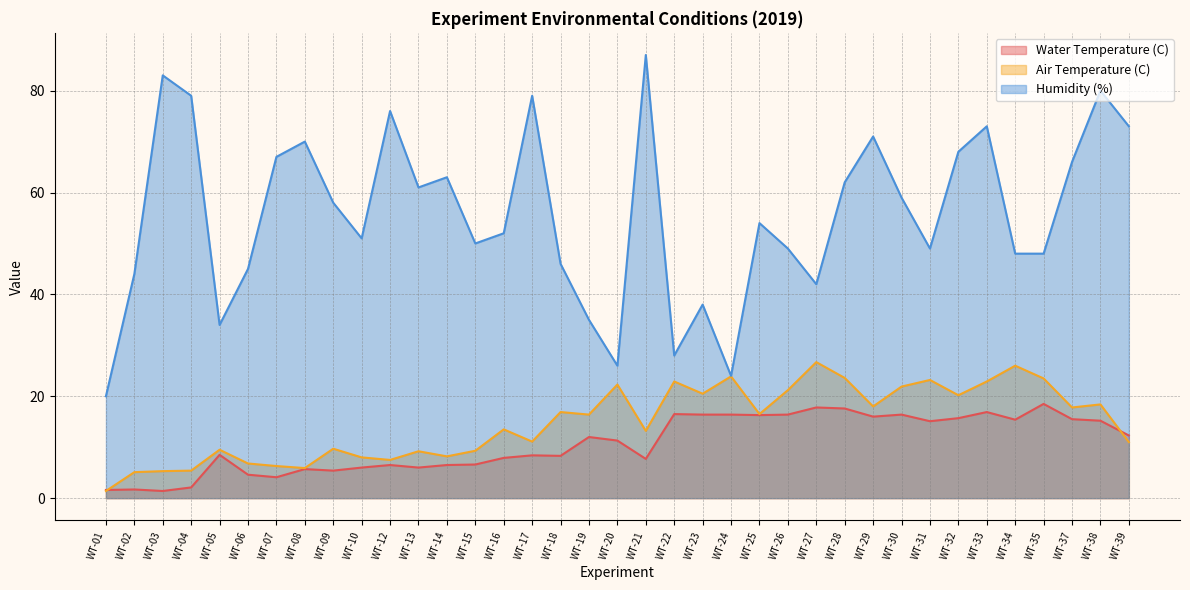

Which category has the lowest value in the Humidity (%) series?

WT-01